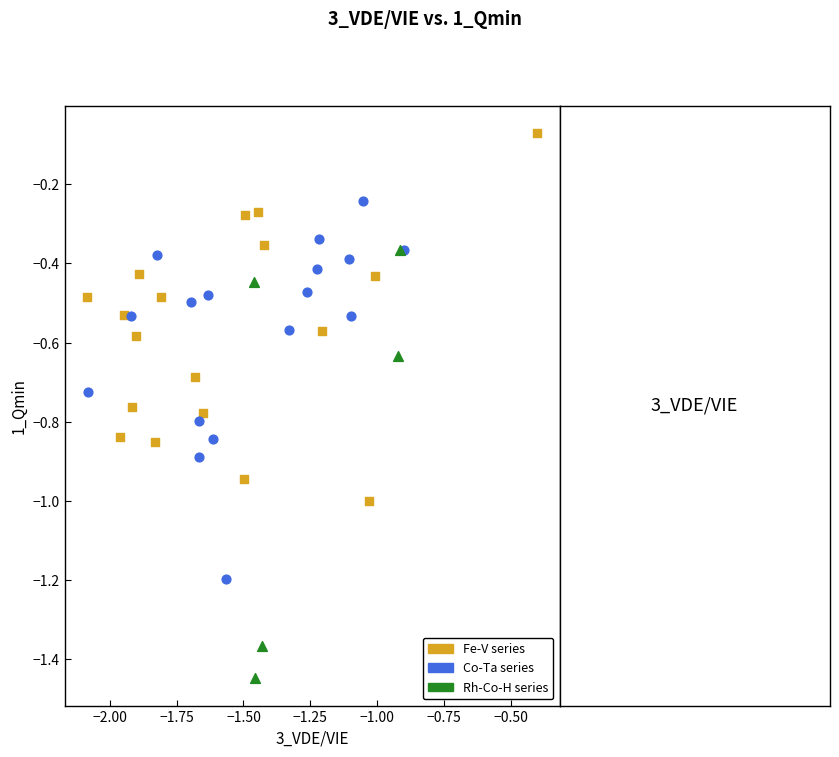

Which series contains the lowest Y value?

Rh-Co-H series